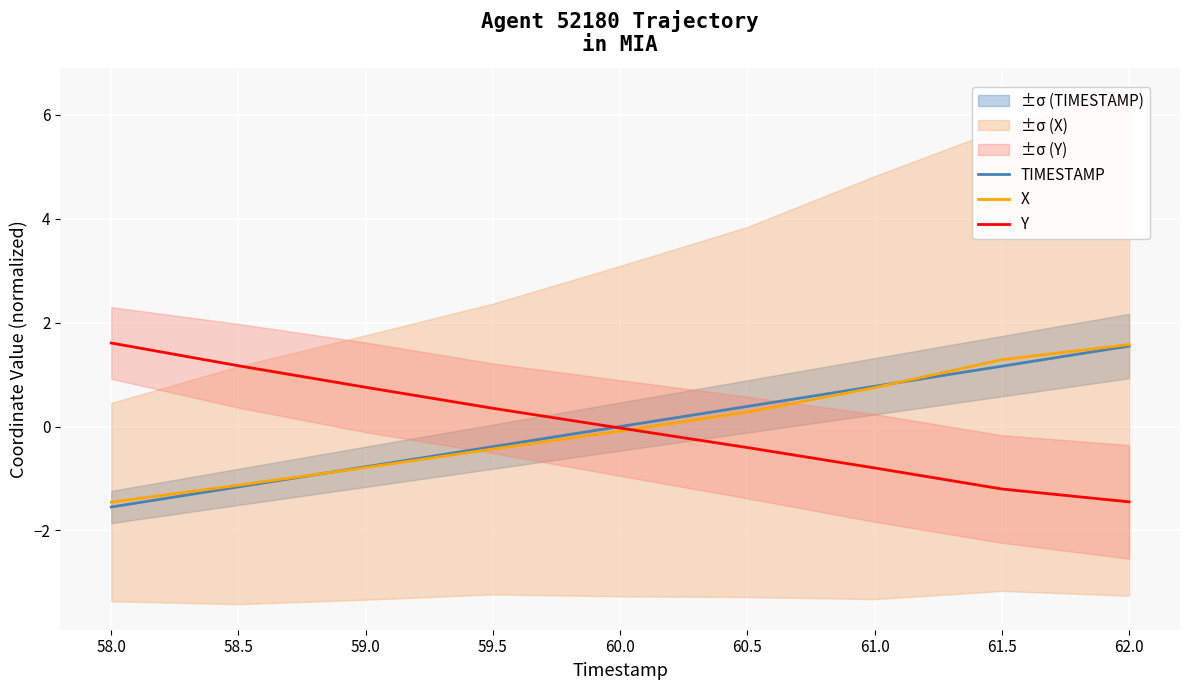

What is the minimum value for X?

-1.5